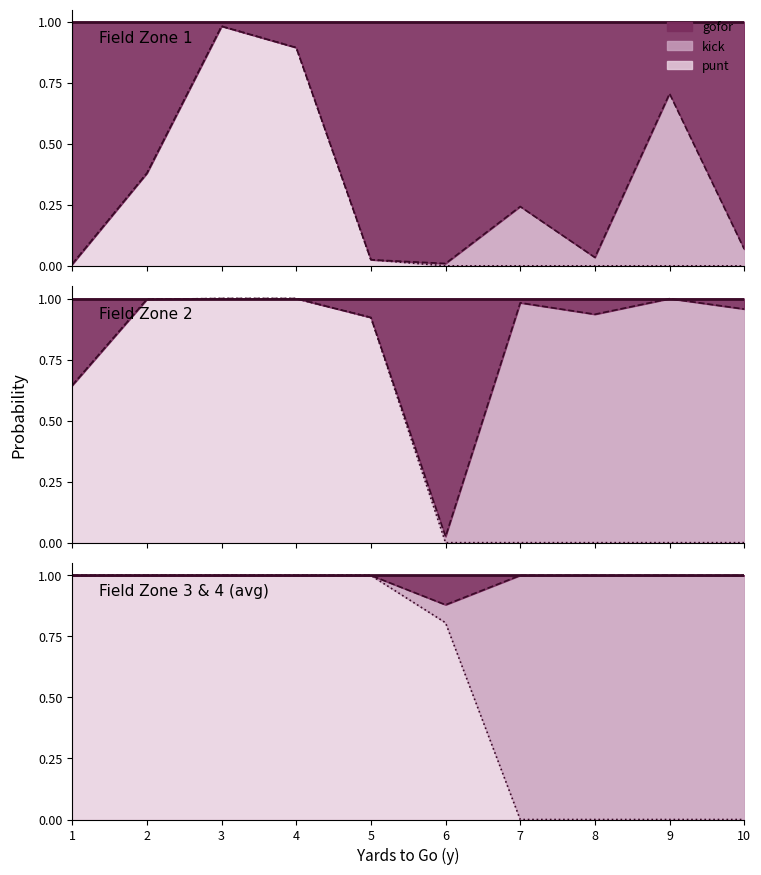

True or false: gofor has a value of 0.0 at 8.

True